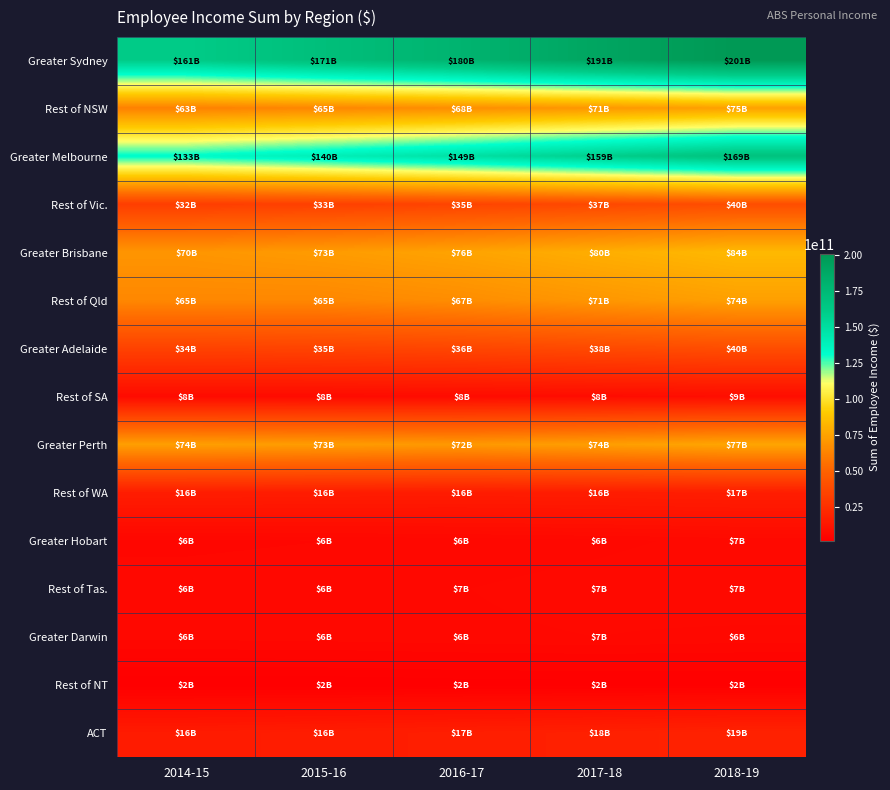

How many data points does each series have?

5